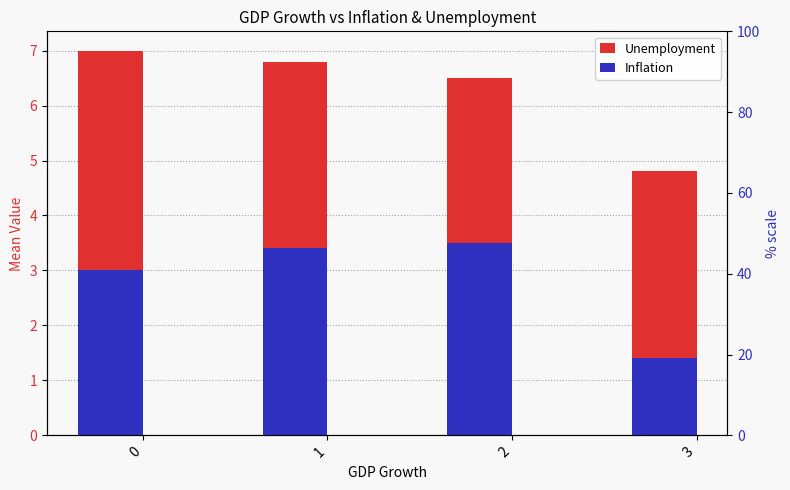

What is the value of the Unemployment bar at the 1st from the left?

7.0